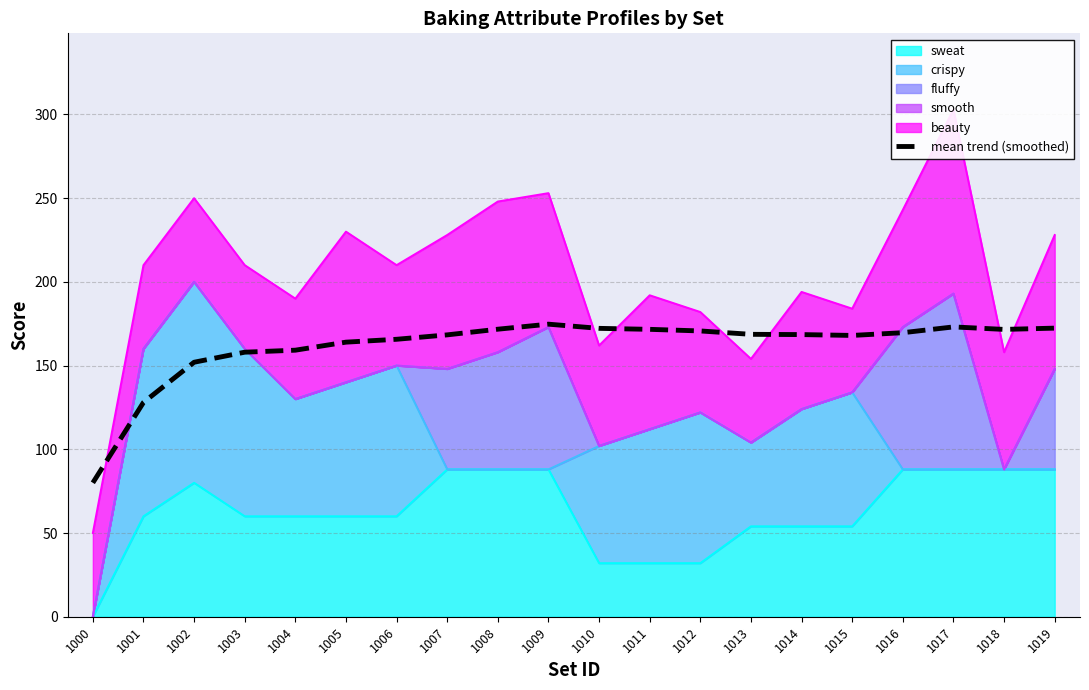

Reading left to right, extract all data points from this chart.

80.0	128.0	152.0	158.0	159.2	164.0	165.7	168.4	171.7	174.7	172.2	171.7	170.7	168.7	168.5	168.0	169.6	173.1	171.6	172.4